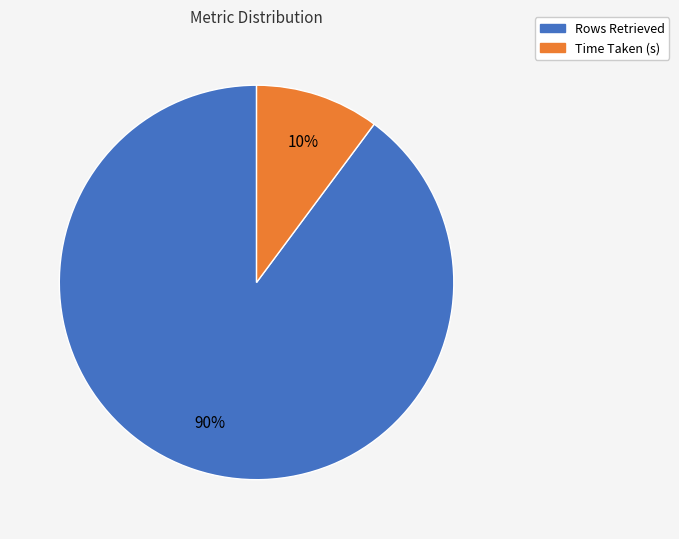

Is there a majority slice in this chart?

Yes